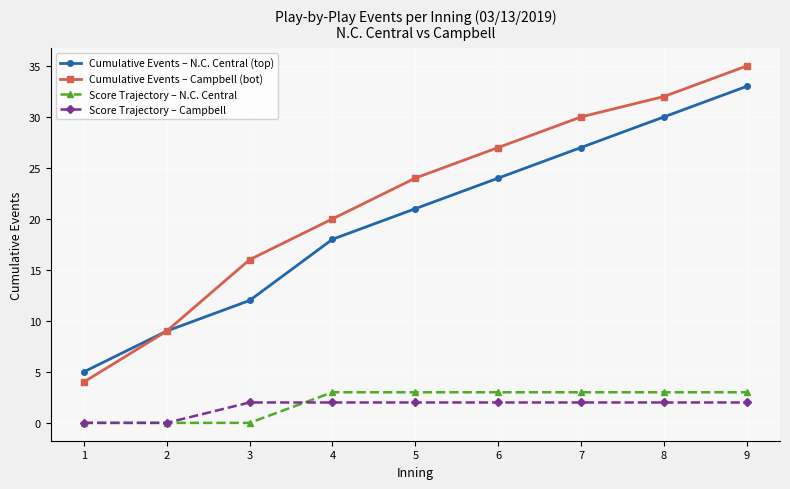

What is the sum of all Score Trajectory – N.C. Central values?

18